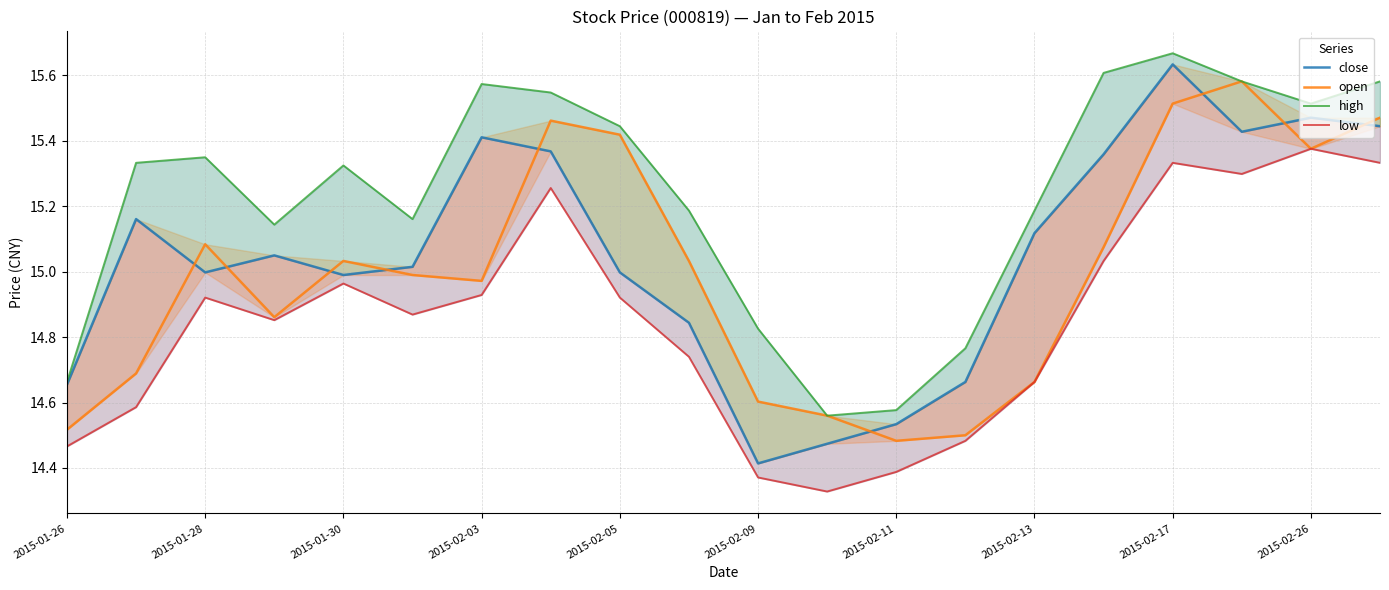

The high series shows 14.7 at 2015-01-26. True or false?

True